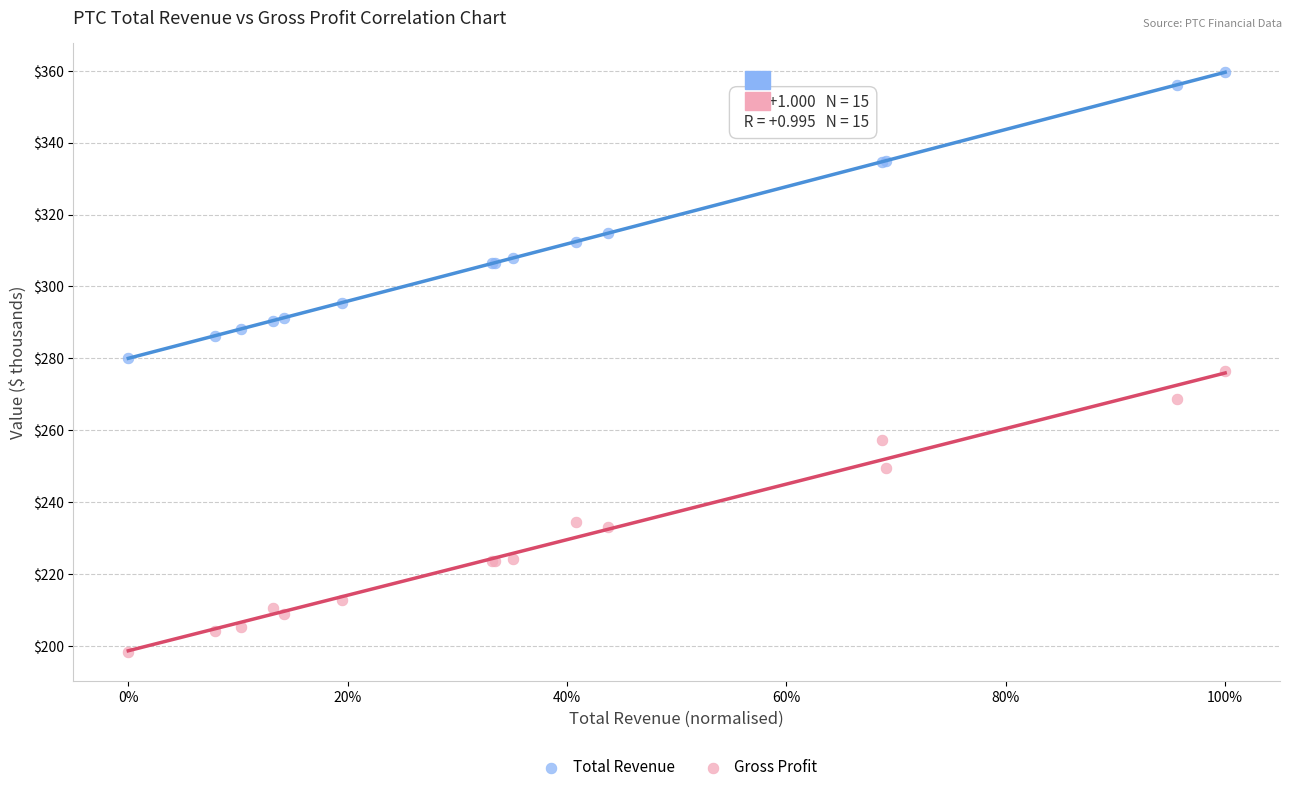

Which series has the widest spread of Y values?

Total Revenue